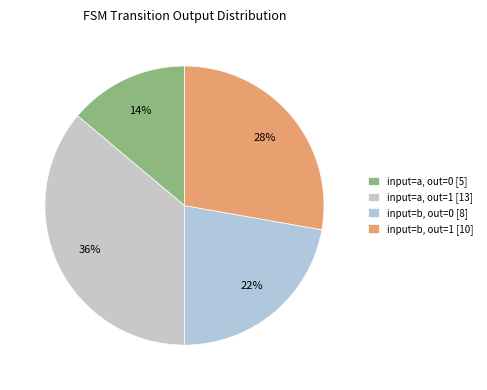

Which slice is the largest?

input=a, out=1 [13]